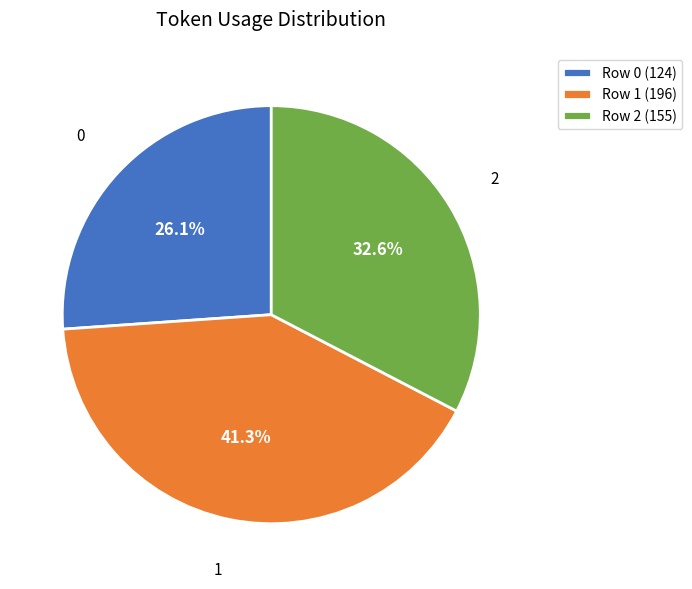

What portion of the pie excludes 1?

58.7%